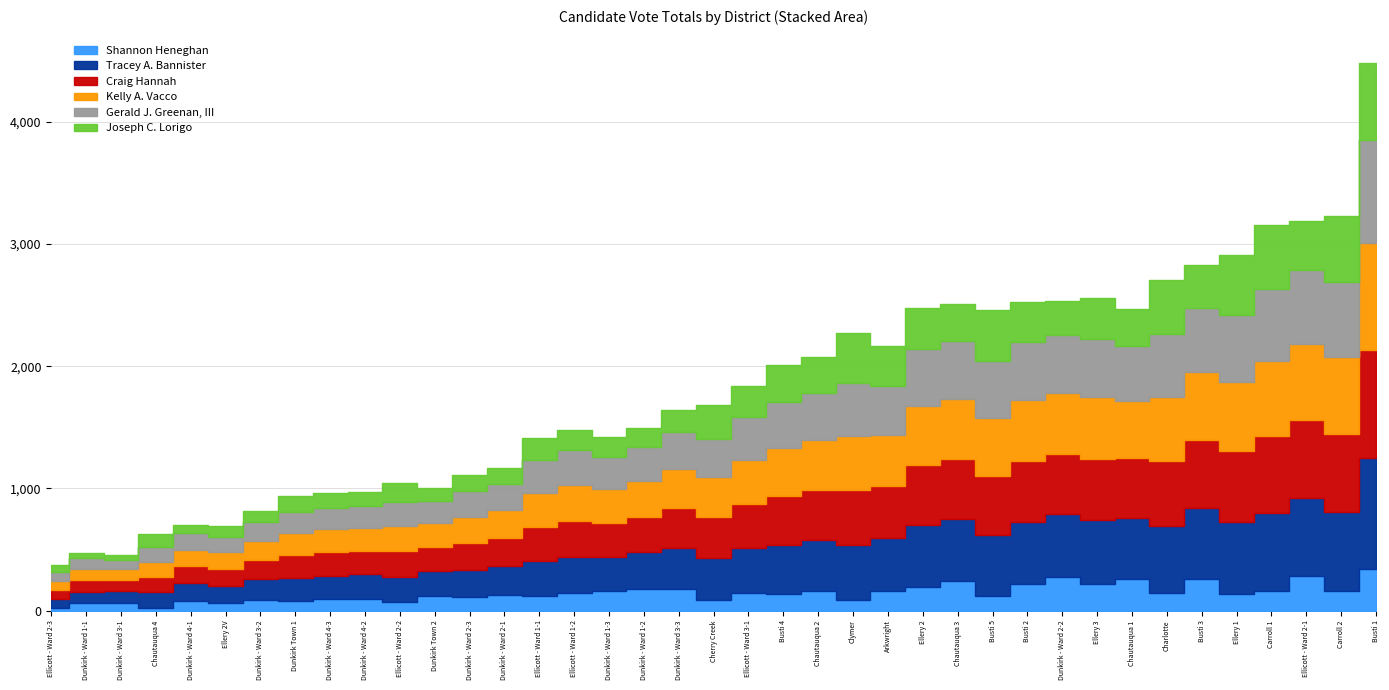

What are all the series names shown in the legend?

Shannon Heneghan, Tracey A. Bannister, Craig Hannah, Kelly A. Vacco, Gerald J. Greenan, III, Joseph C. Lorigo